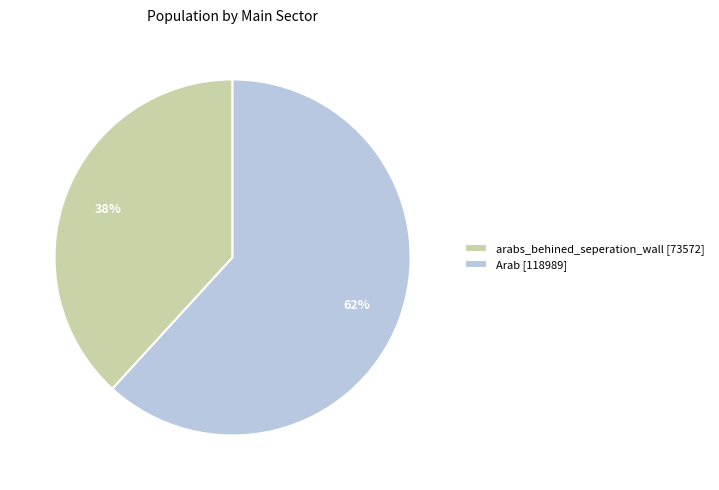

Rank the categories by value from highest to lowest.

Arab [118989], arabs_behined_seperation_wall [73572]